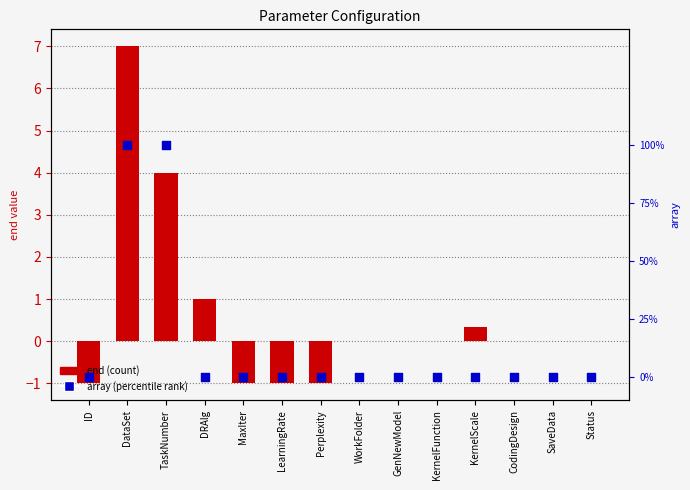

Which series has the largest Y range (max minus min)?

end (count)